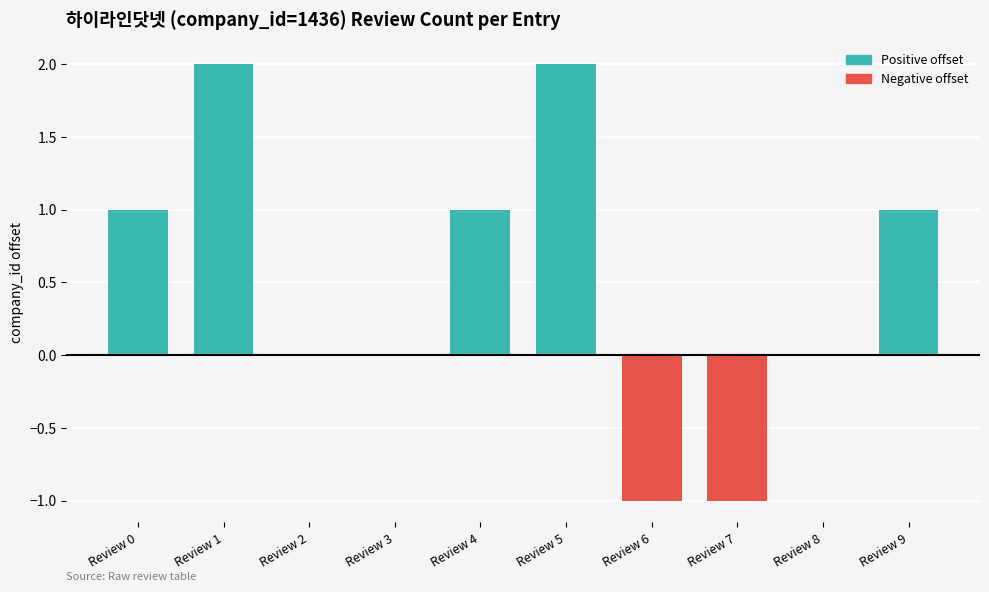

Reading right to left, extract all data points from this chart.

Review 9=1	Review 8=0	Review 7=-1	Review 6=-1	Review 5=2	Review 4=1	Review 3=0	Review 2=0	Review 1=2	Review 0=1